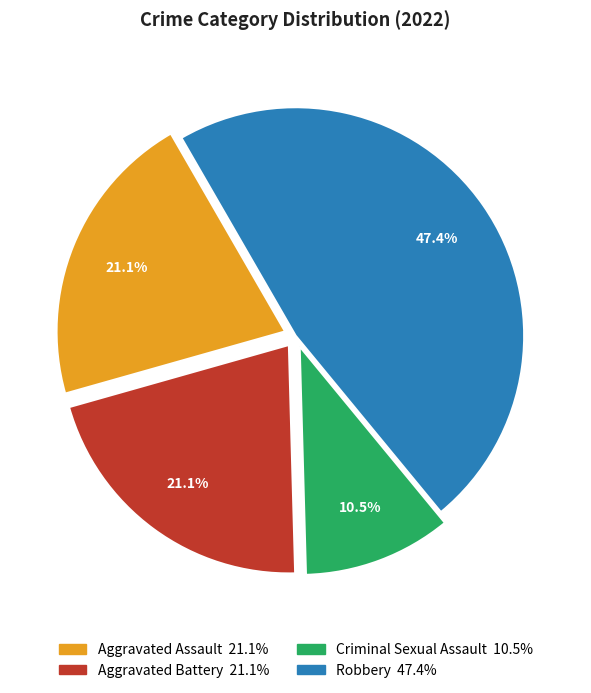

Which category has the smallest portion of the pie?

Criminal Sexual Assault